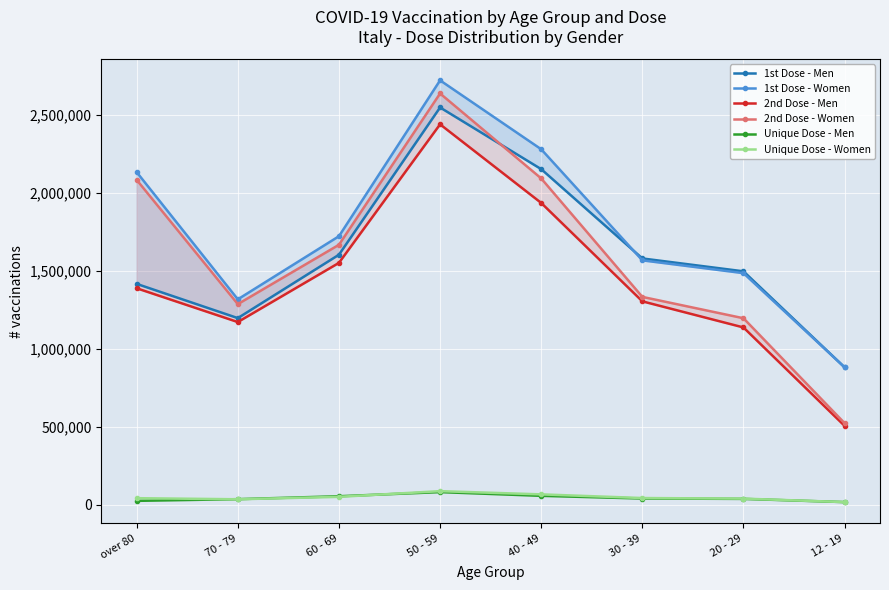

Count the number of data series in this chart.

6